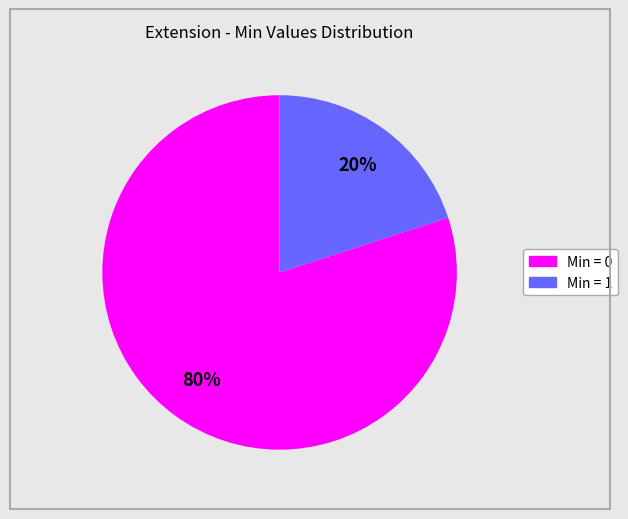

Count the number of slices in the pie.

2